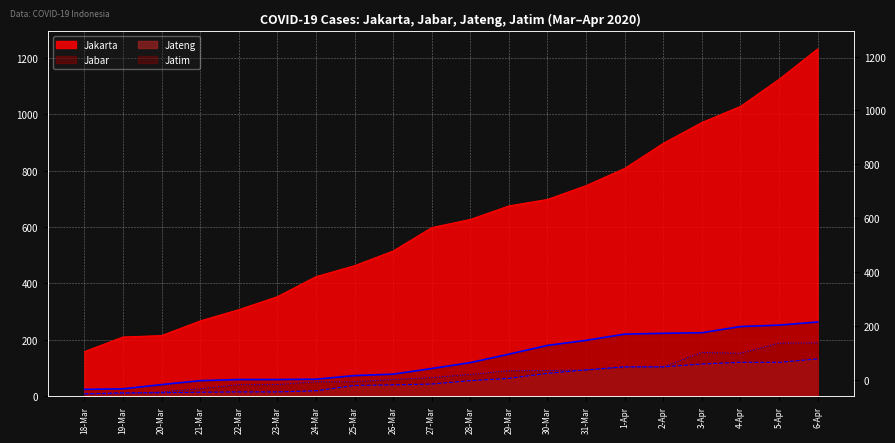

Where is Jakarta nearest to the value 695?

30-Mar